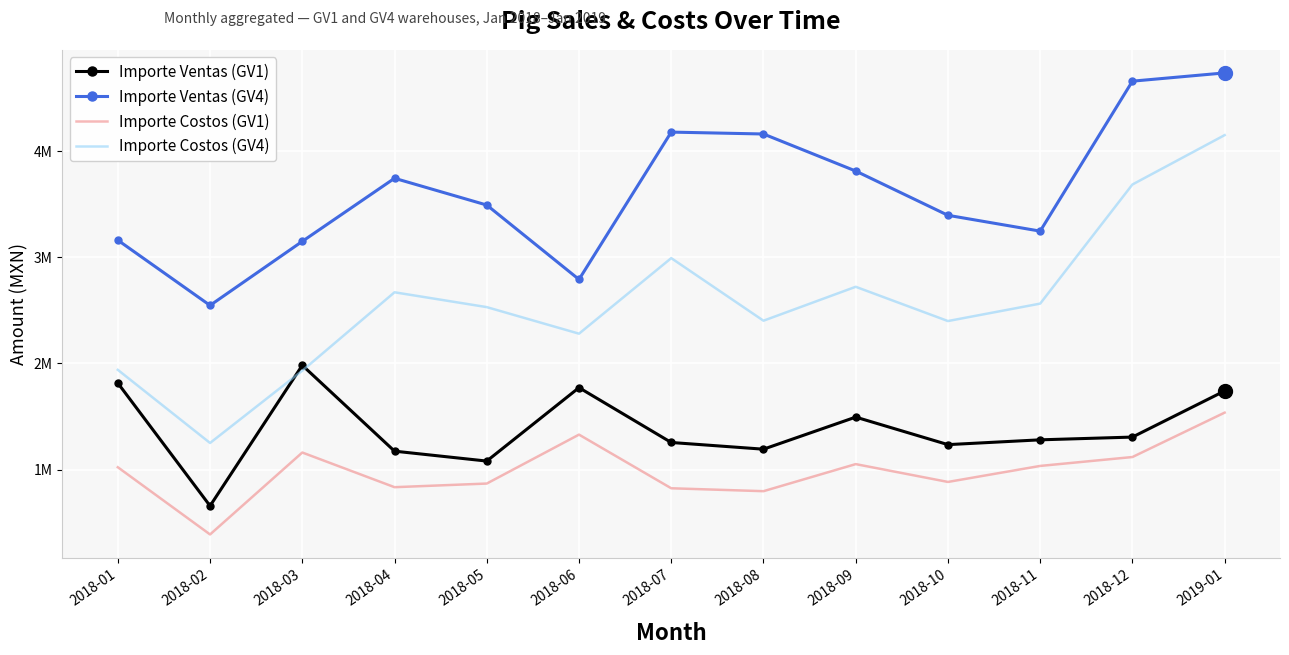

What is the difference between the maximum and minimum values in the Importe Costos (GV1) series?

1147226.0